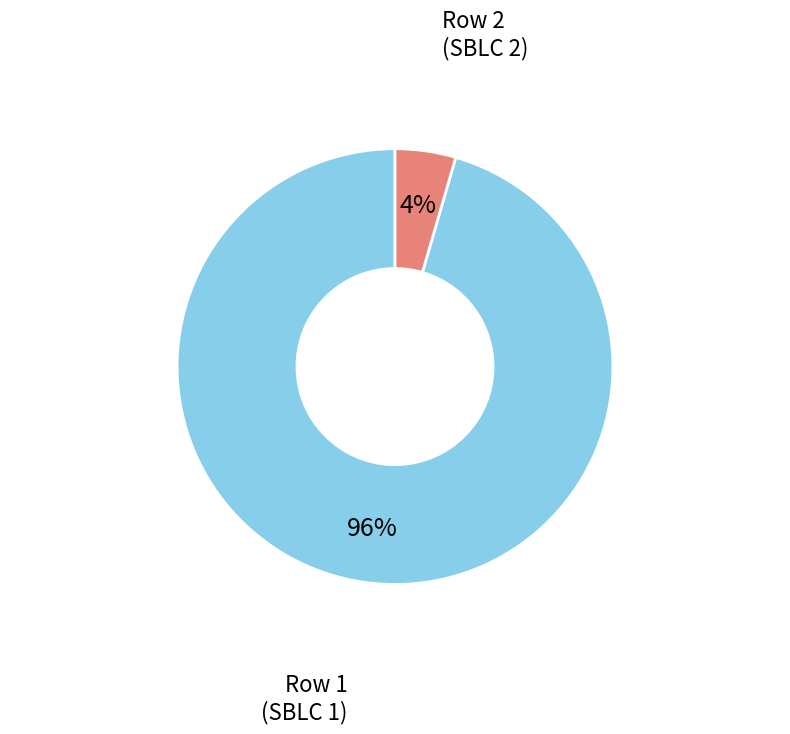

To the nearest percent, what is the combined percentage of Row 2 and Row 1?

100%